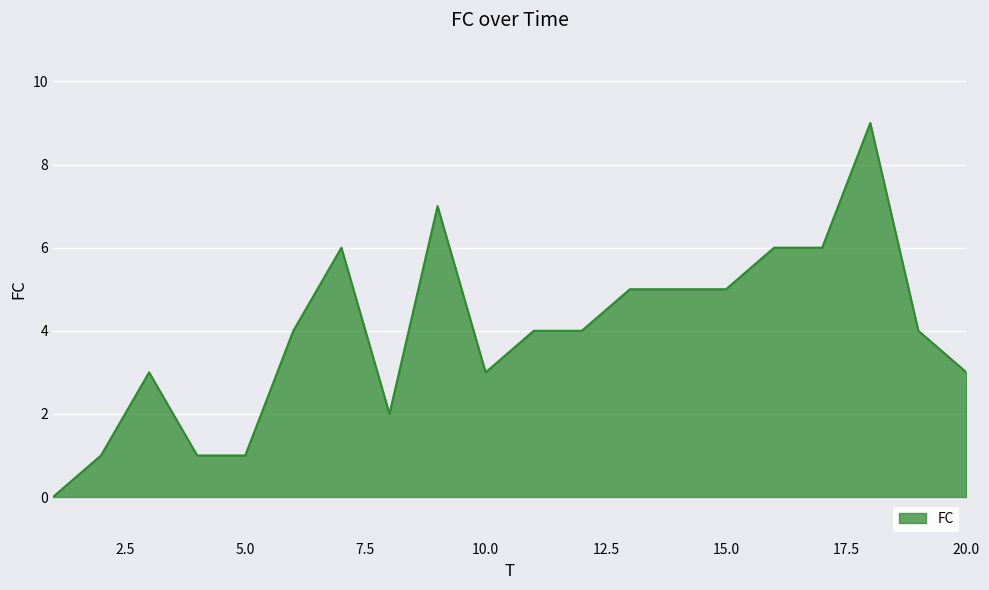

What is the greatest value displayed?

9